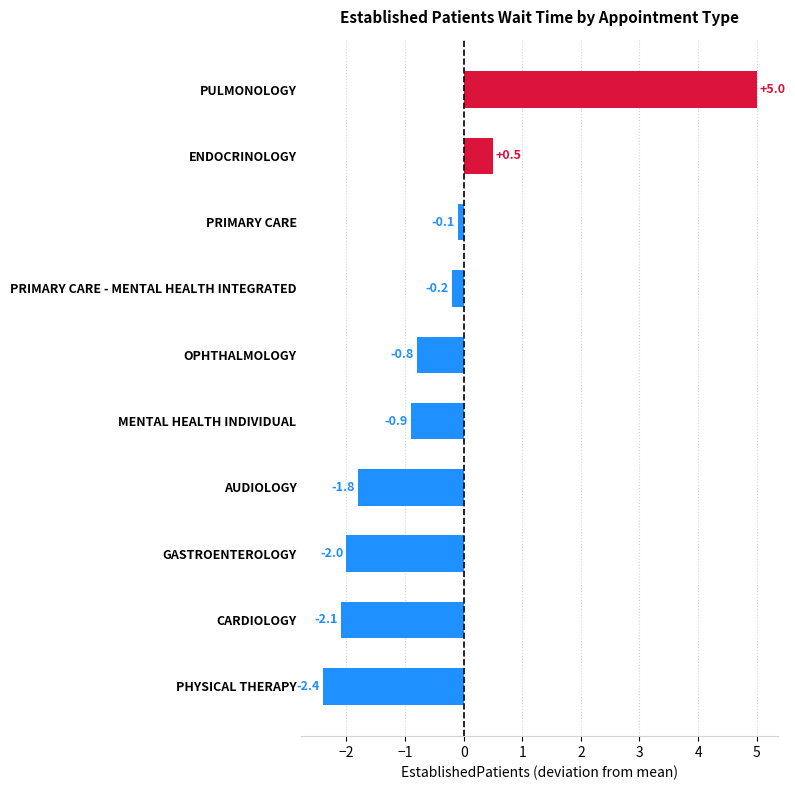

Reading top to bottom, extract all data points from this chart.

PULMONOLOGY=5.0	ENDOCRINOLOGY=0.5	PRIMARY CARE=-0.1	PRIMARY CARE - MENTAL HEALTH INTEGRATED=-0.2	OPHTHALMOLOGY=-0.8	MENTAL HEALTH INDIVIDUAL=-0.9	AUDIOLOGY=-1.8	GASTROENTEROLOGY=-2.0	CARDIOLOGY=-2.1	PHYSICAL THERAPY=-2.4